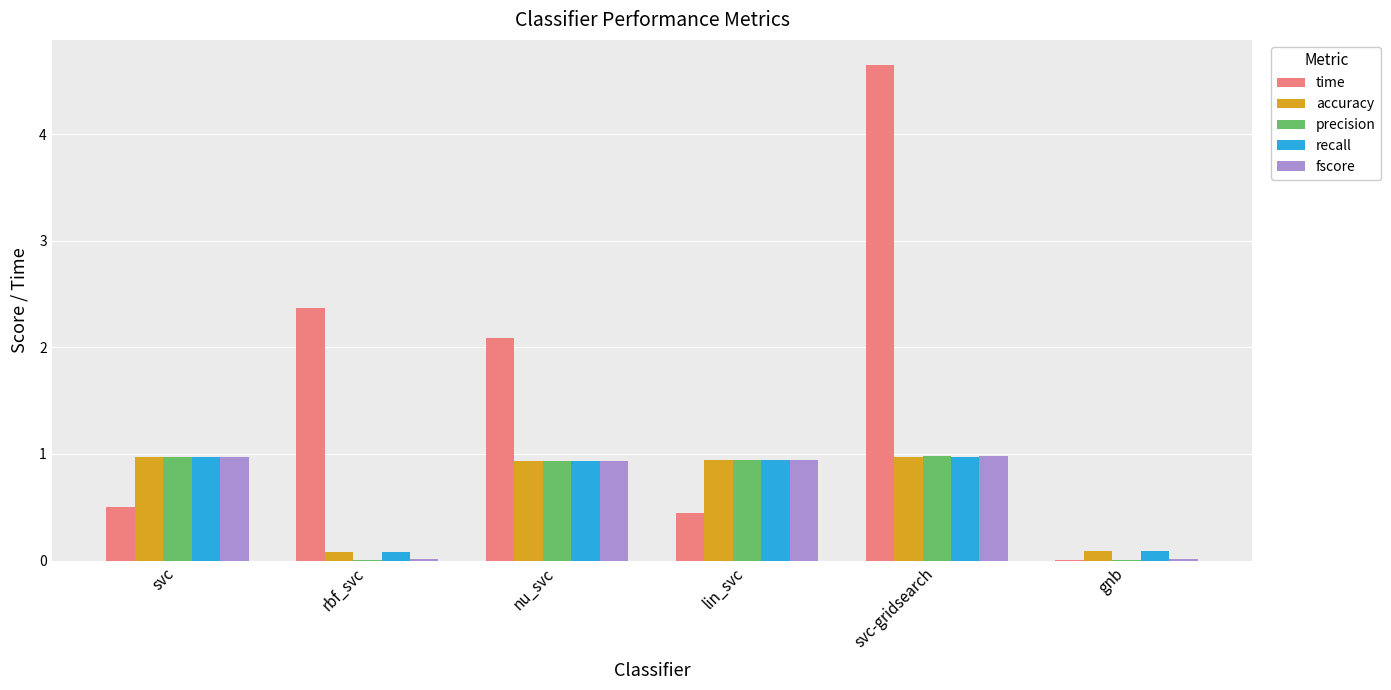

At which category is the sum across all series the highest?

svc-gridsearch